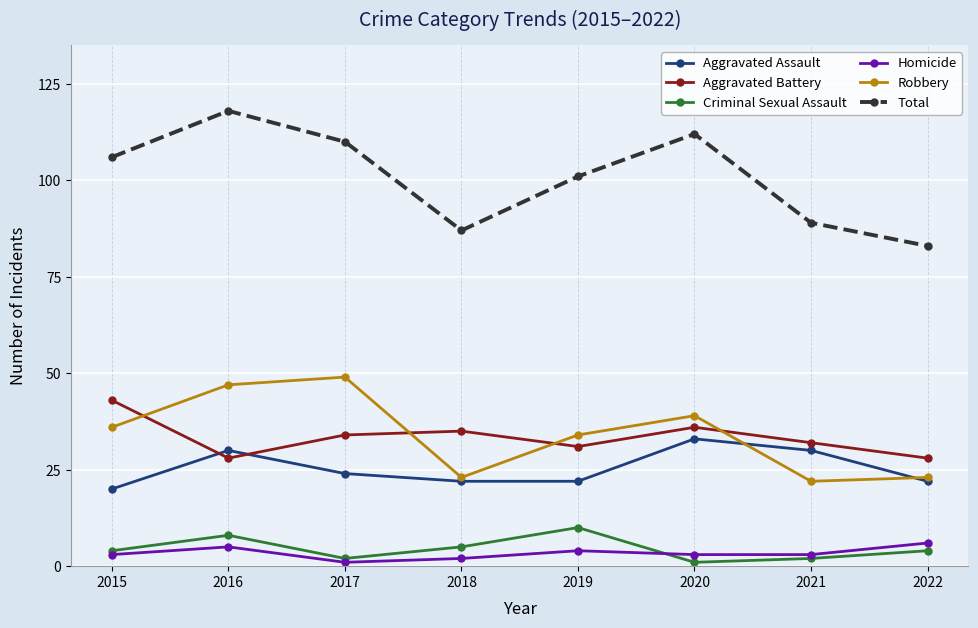

What is the spread (max minus min) of values at 2020?

111